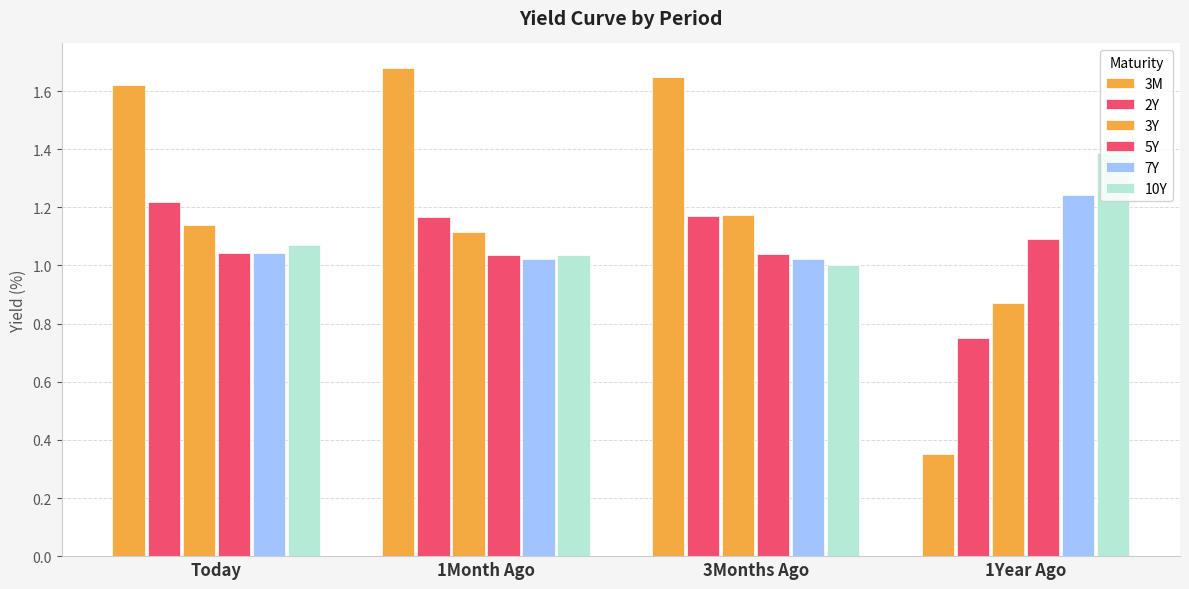

The value of 3Y at 1Year Ago is 0.9. True or false?

True